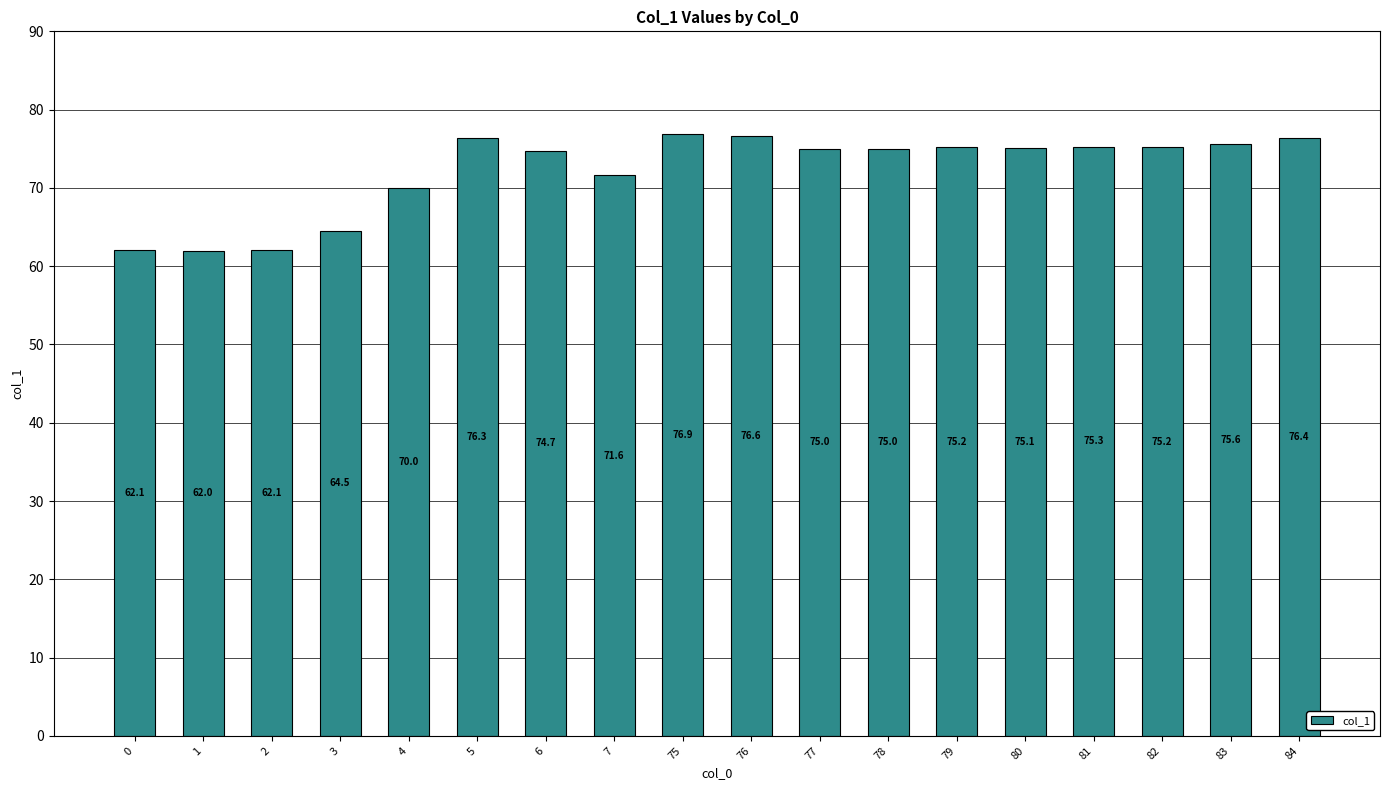

The value at 4 is 70.0. True or false?

True